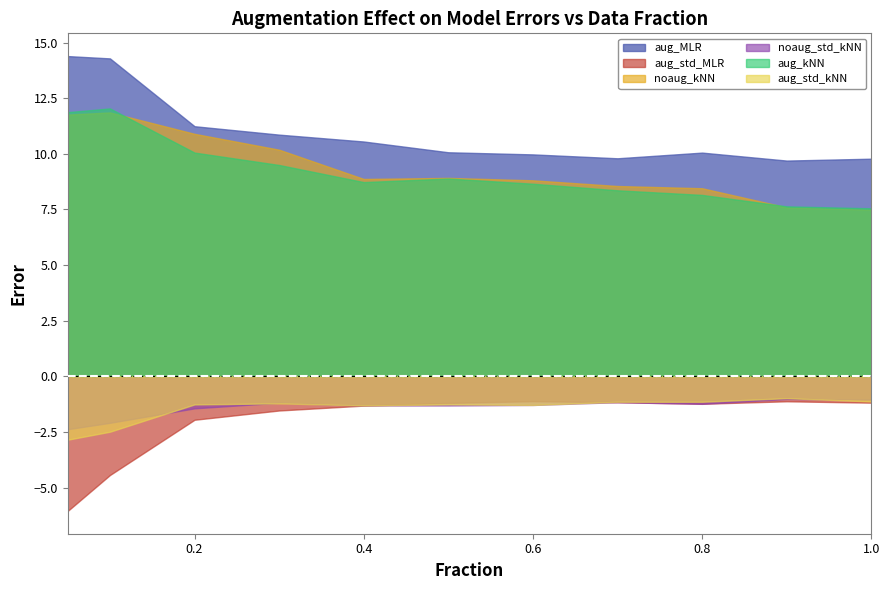

The value of noaug_std_kNN at 0.8 is 1.9. True or false?

False